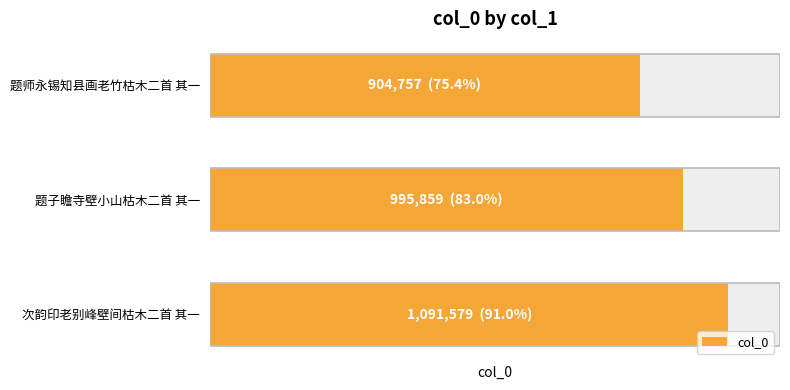

True or false: the data shows 995859 at 题子瞻寺壁小山枯木二首 其一.

True